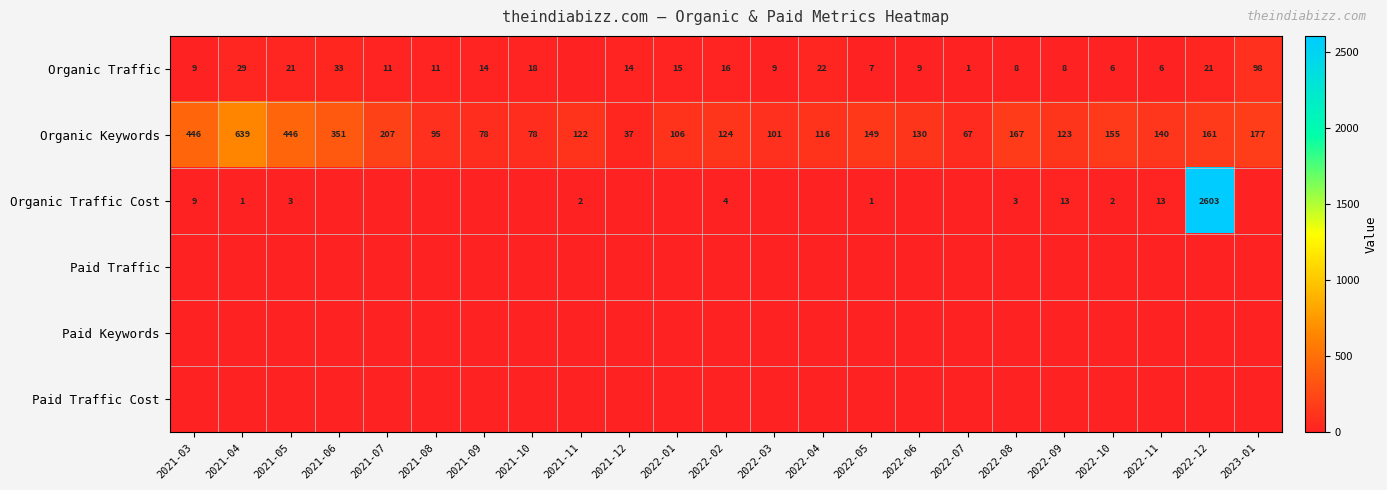

What is the sum of the Organic Traffic values at 2022-10 and 2021-08?

17